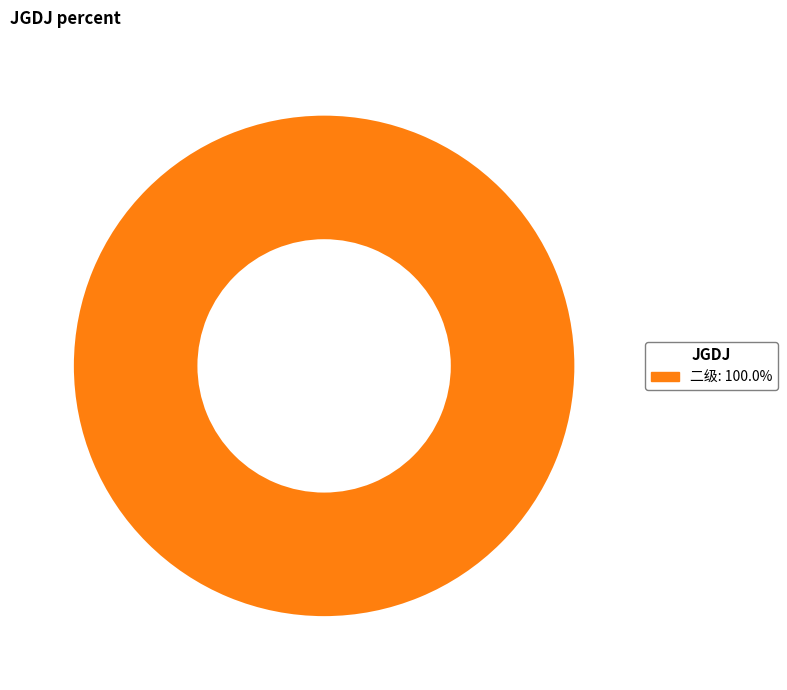

Is there a majority slice in this chart?

Yes